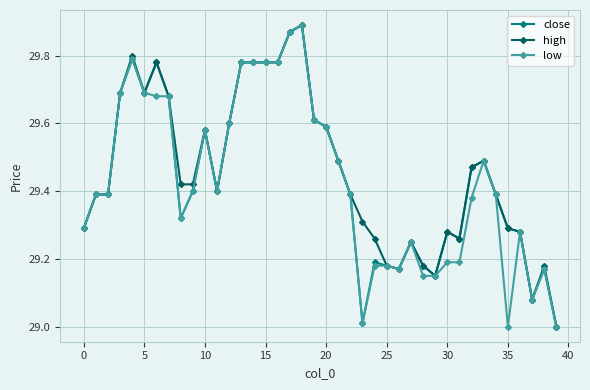

True or false: high has more than 2 interior local peaks.

True